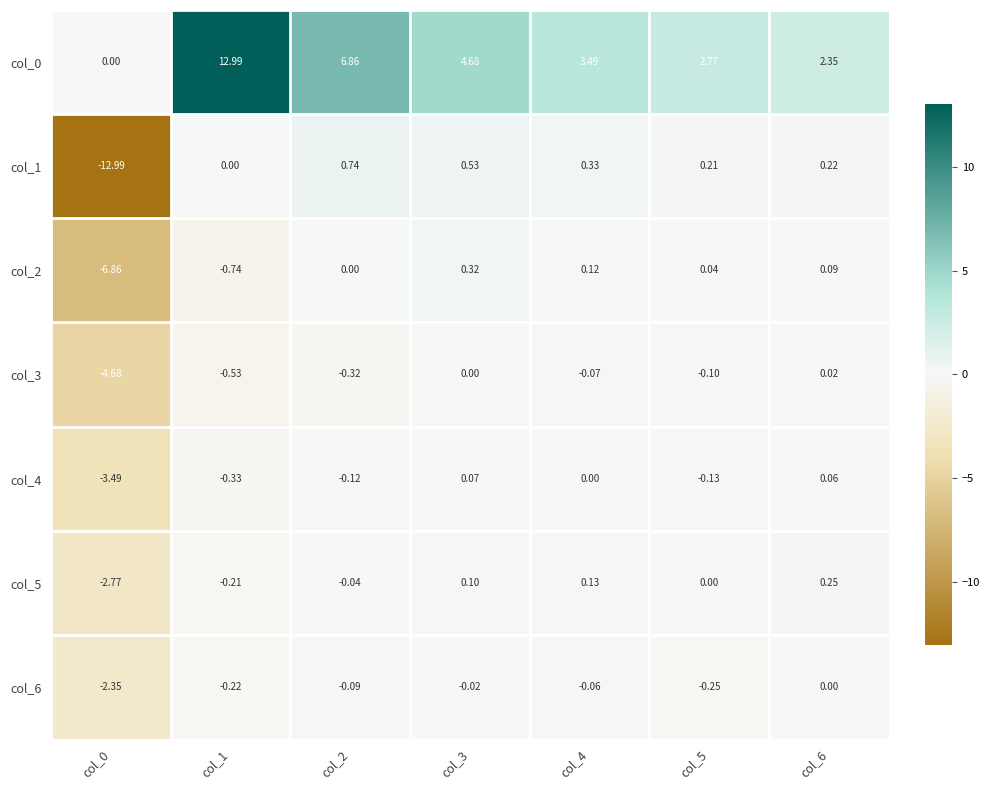

Is the value of col_0 at col_3 greater than the value of col_2 at col_3?

Yes